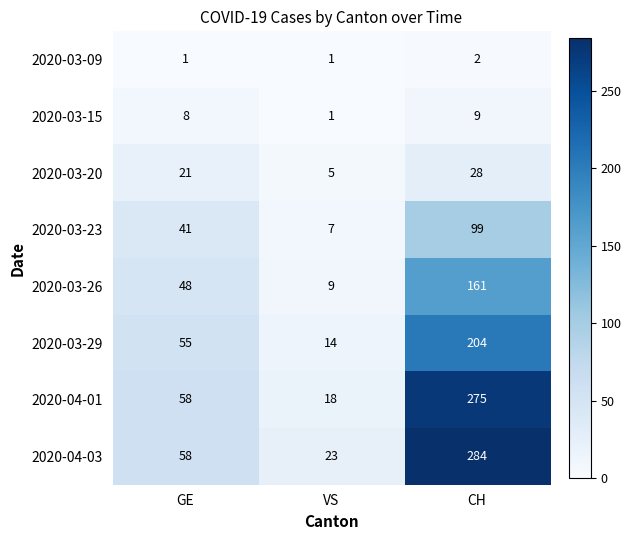

Which series has the largest total across all categories?

2020-04-03